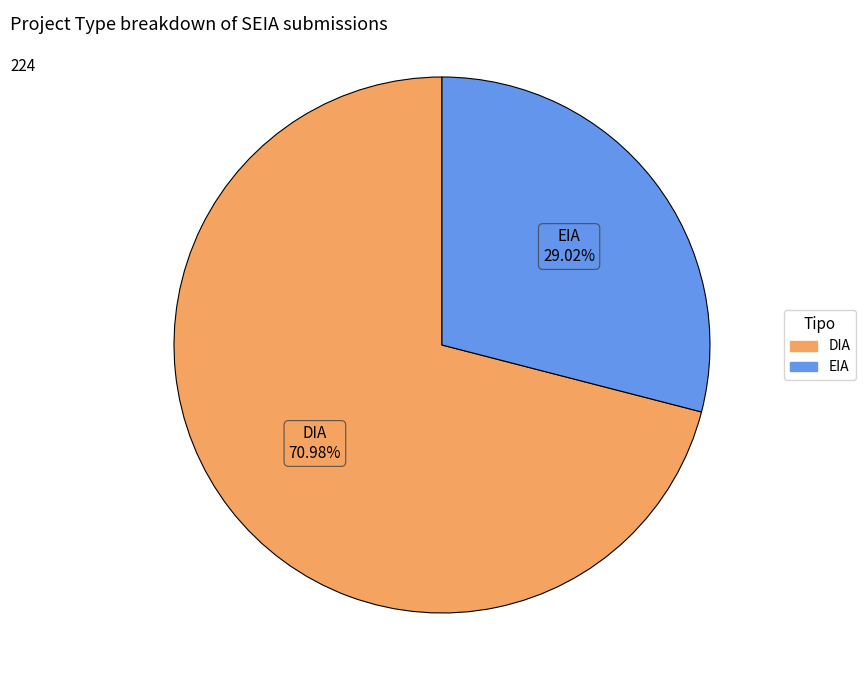

Which category has the biggest portion of the pie?

DIA